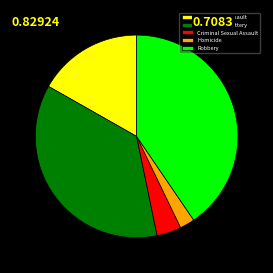

Does Homicide account for over 50% of the chart?

No